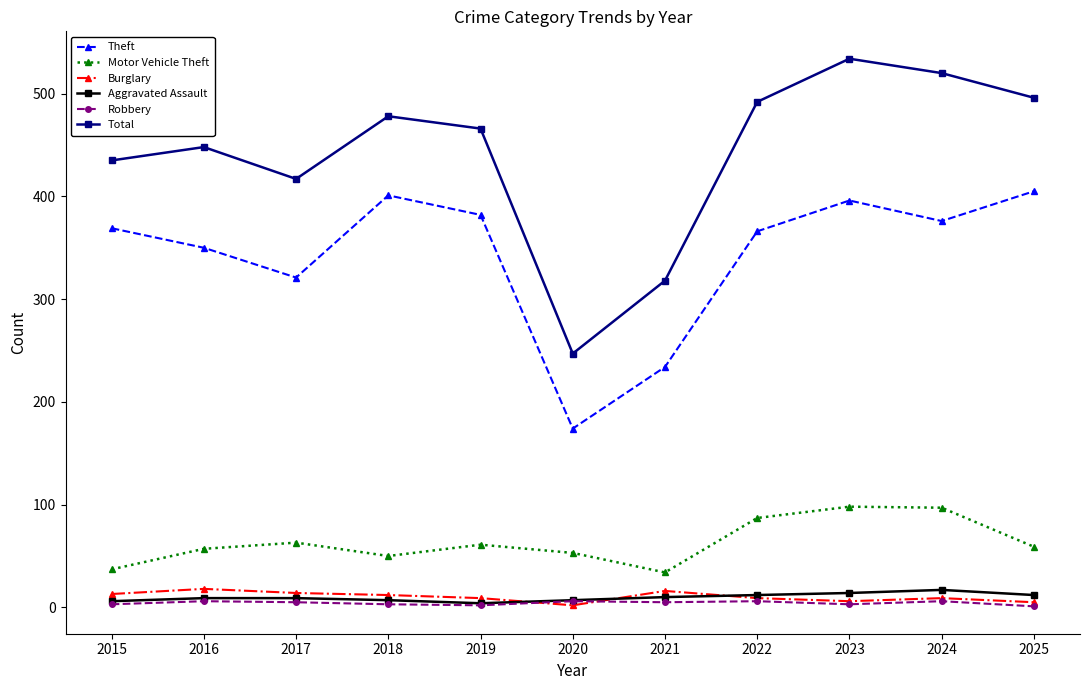

How many interior local valleys does the Theft series have?

3